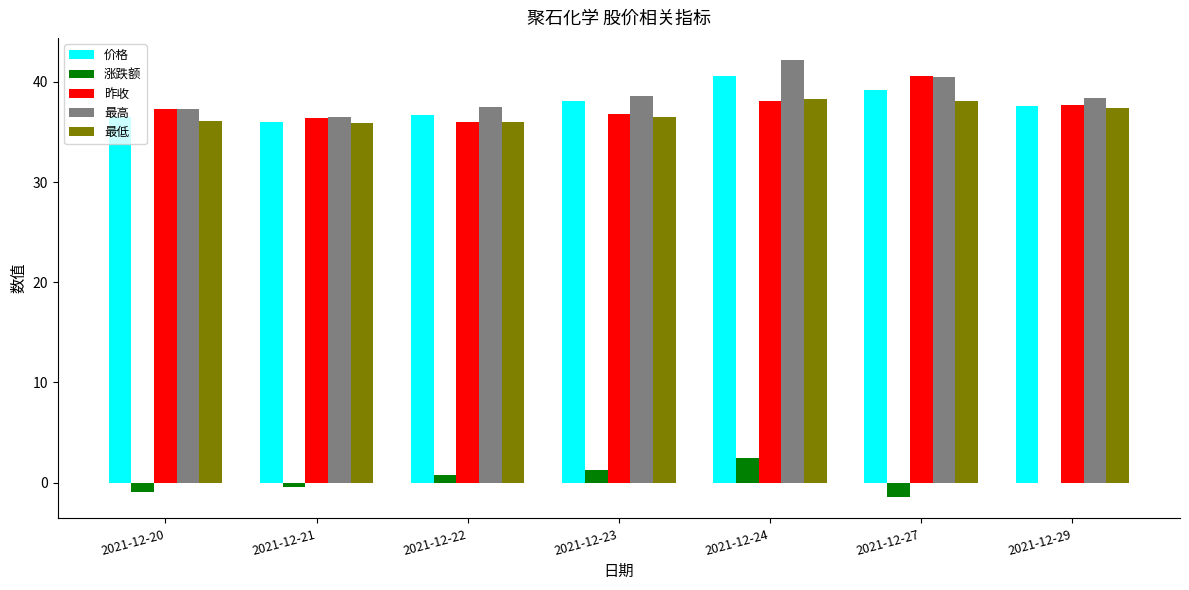

The value of 价格 at 2021-12-27 is 39.2. True or false?

True